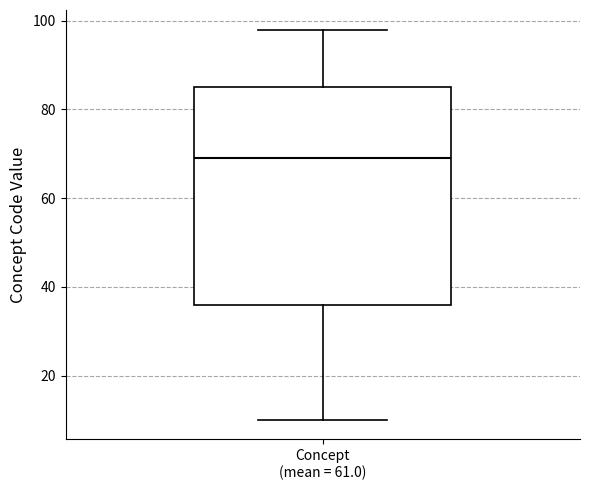

Where does the lower whisker of the box for Concept (mean = 61.0) end on the y-axis? The values are not printed on the chart, so give them approximately, as read against the axis.

10